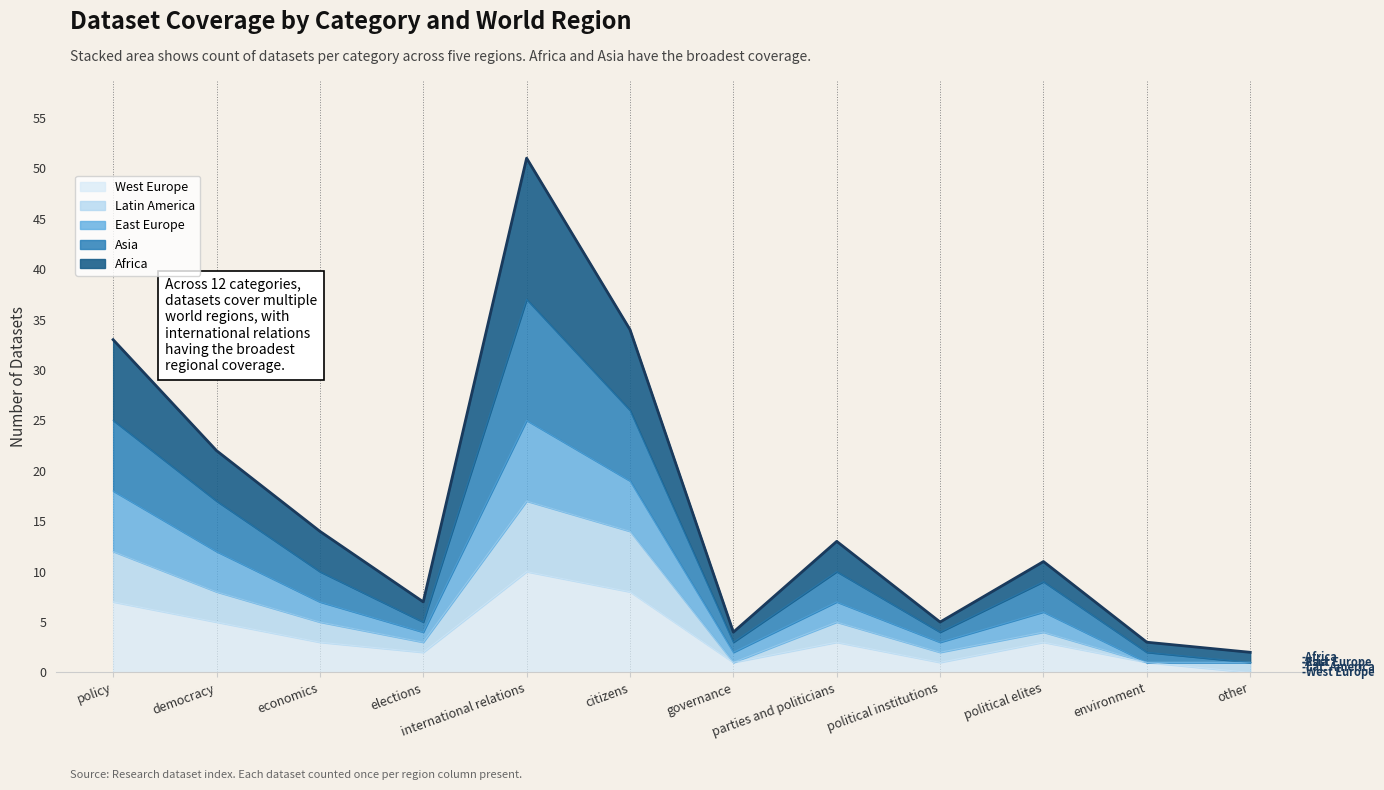

Which has a higher value, economics or political elites?

economics